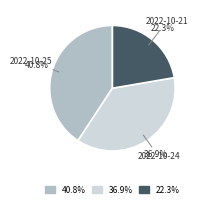

Count the number of slices in the pie.

3